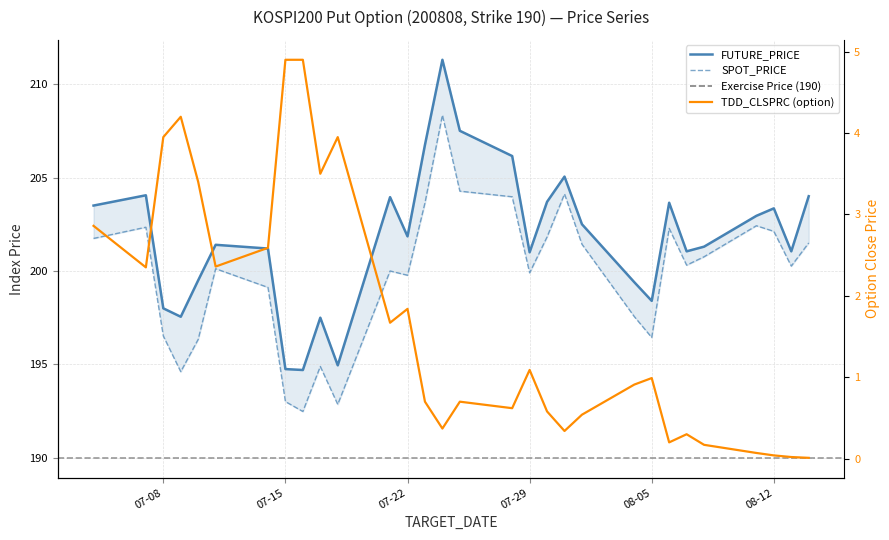

At how many categories does at least one series exceed 160?

30